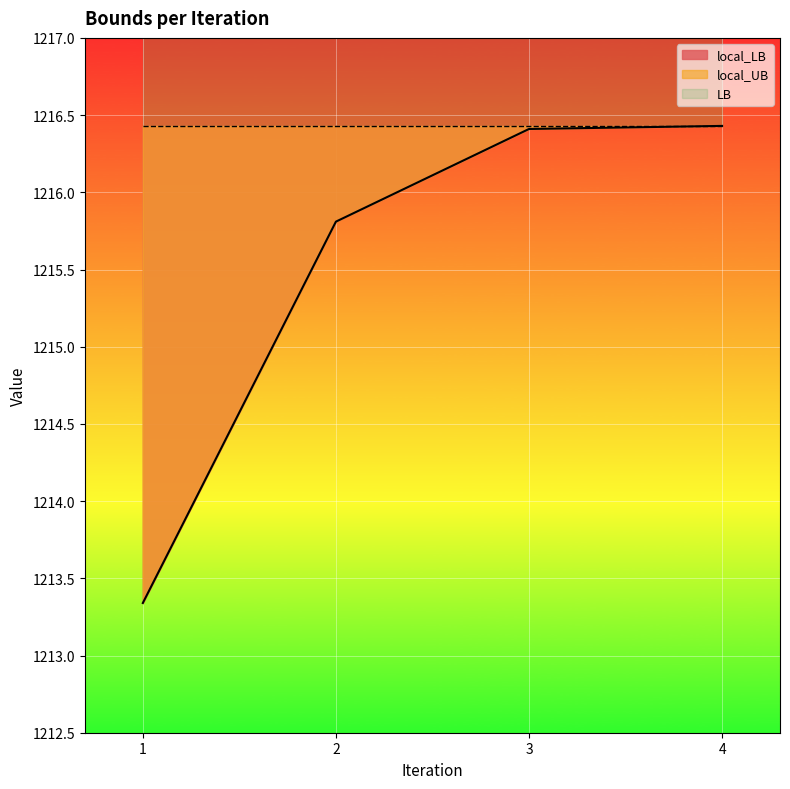

Rank the series at 3 from lowest to highest value.

local_LB, local_UB, LB